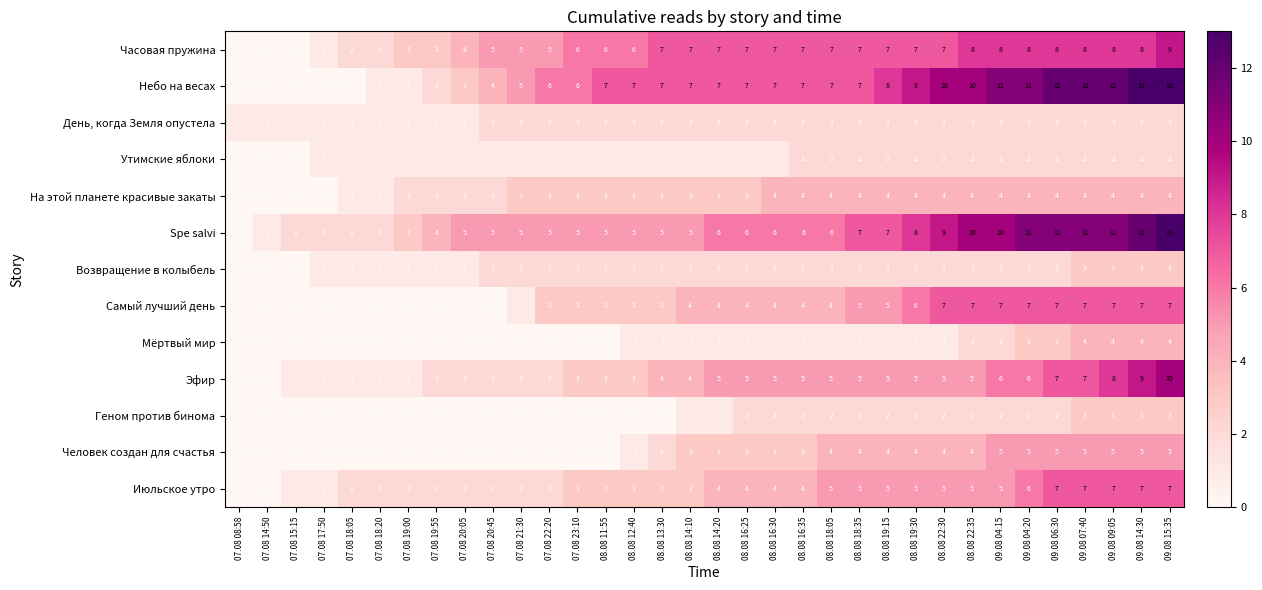

What is the maximum value for Эфир?

10